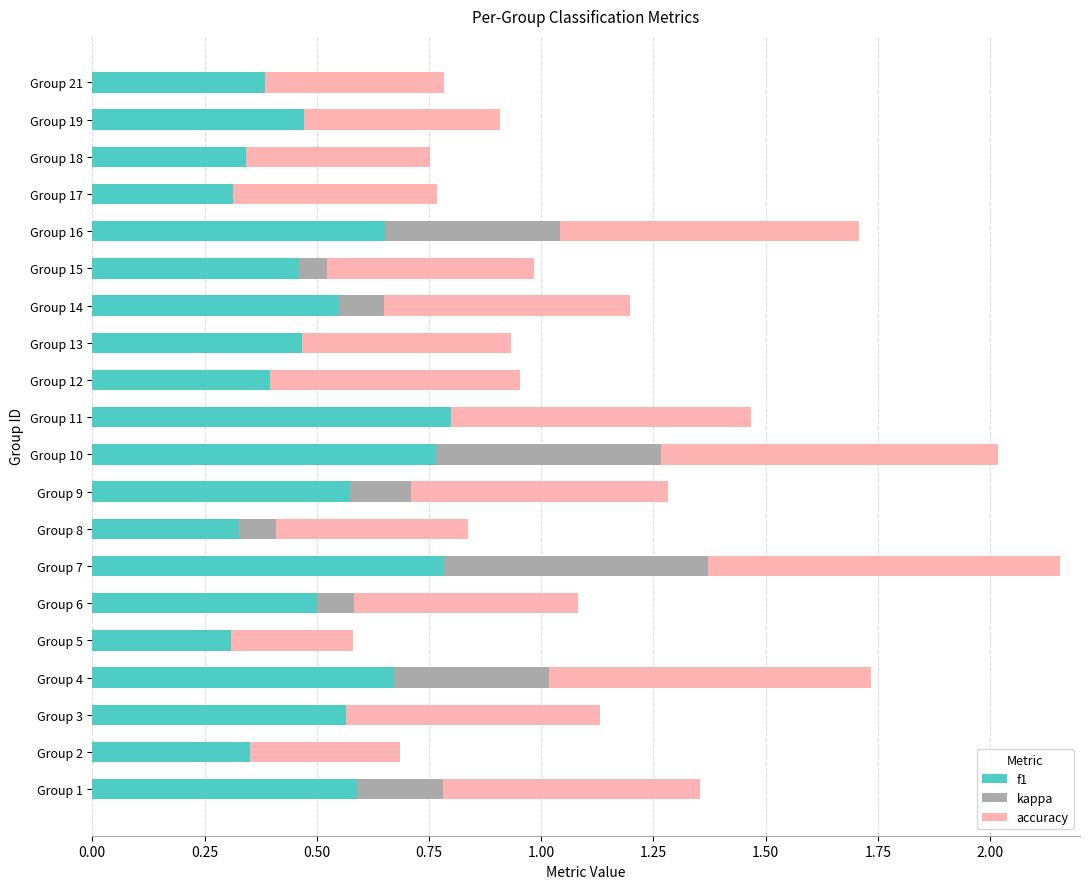

What is the sum of all f1 values?

10.3